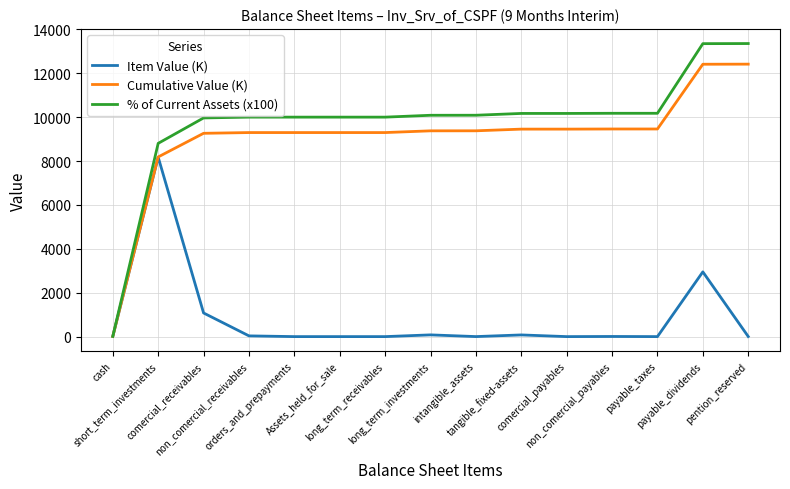

Read the % of Current Assets (x100) value at orders_and_prepayments.

10000.0